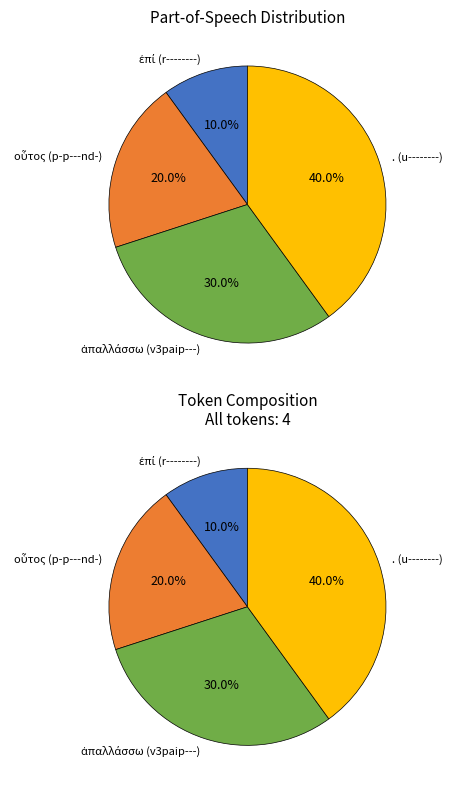

What is the change in value from ἐπί (r--------) to οὗτος (p-p---nd-)?

+1